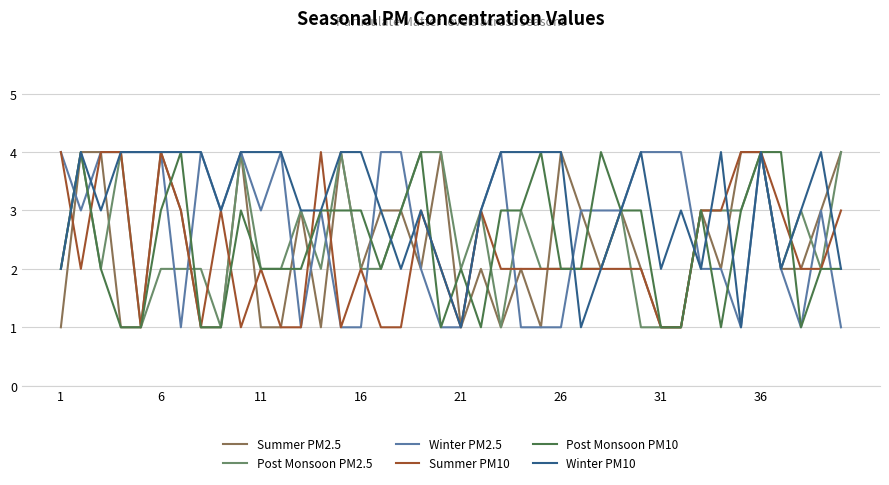

What is the highest value of the Winter PM10 series?

4